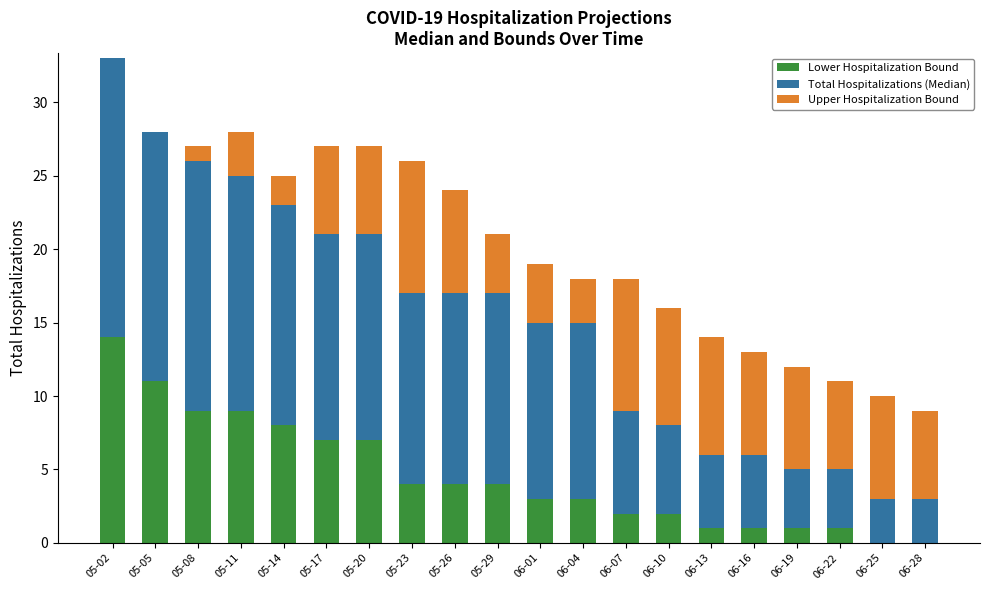

True or false: Lower Hospitalization Bound has a value of 4 at 05-23.

True